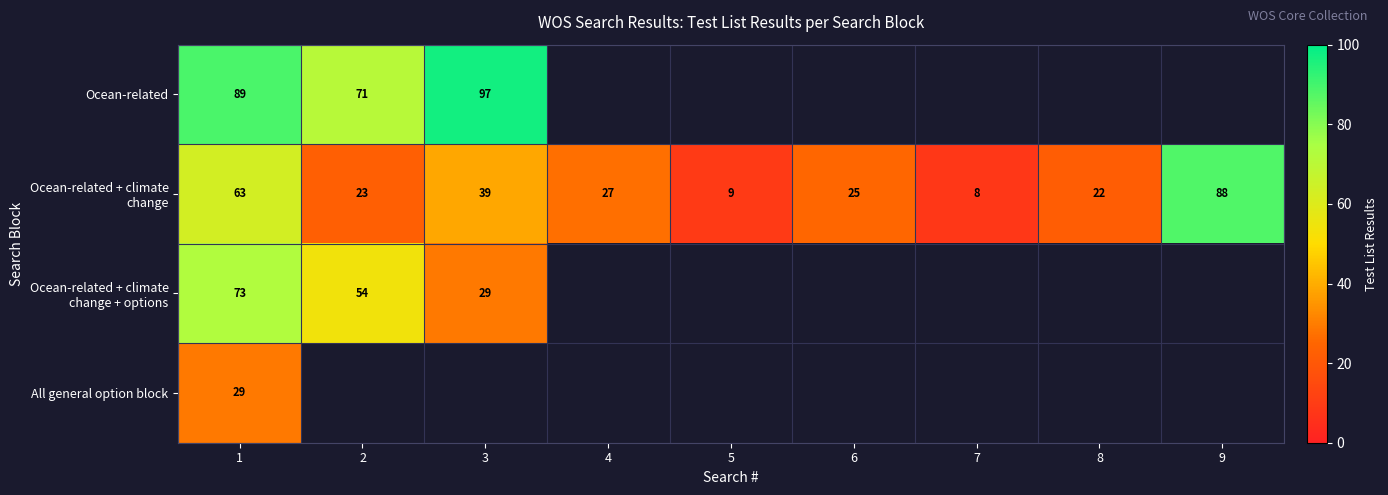

What is the difference between the highest and lowest values at 3?

68.0